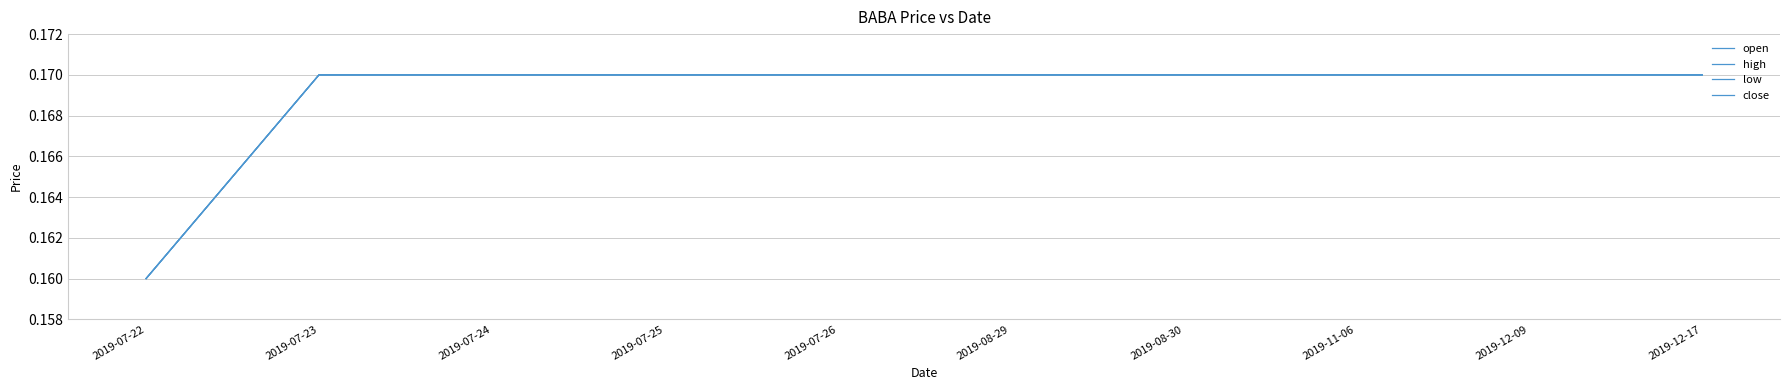

How many low values are between 0 and 1?

10